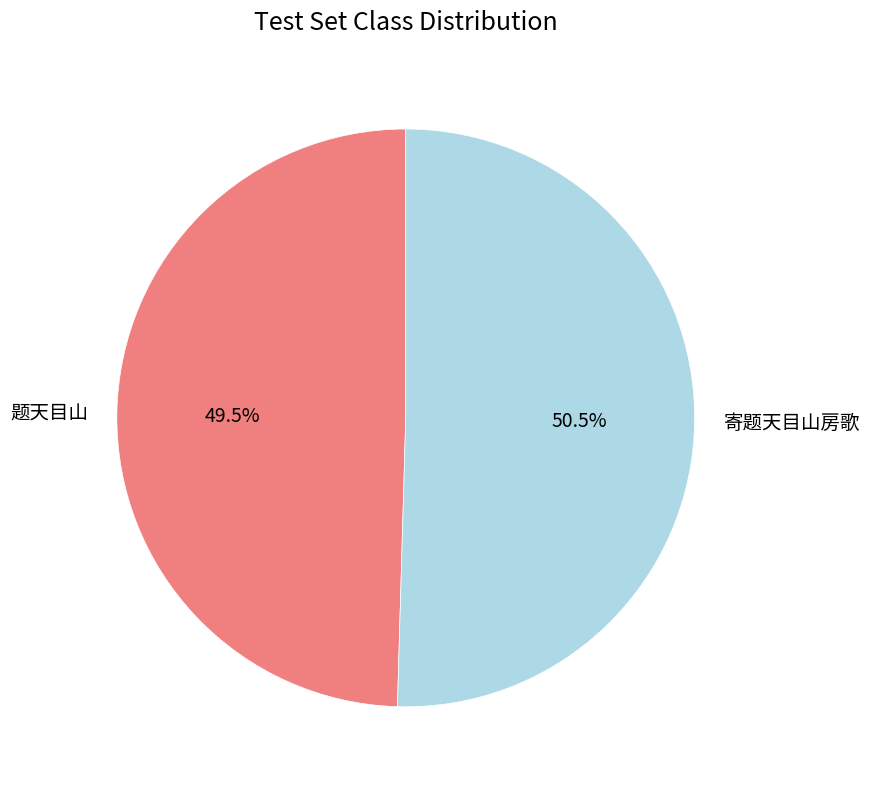

How many slices are in this pie chart?

2